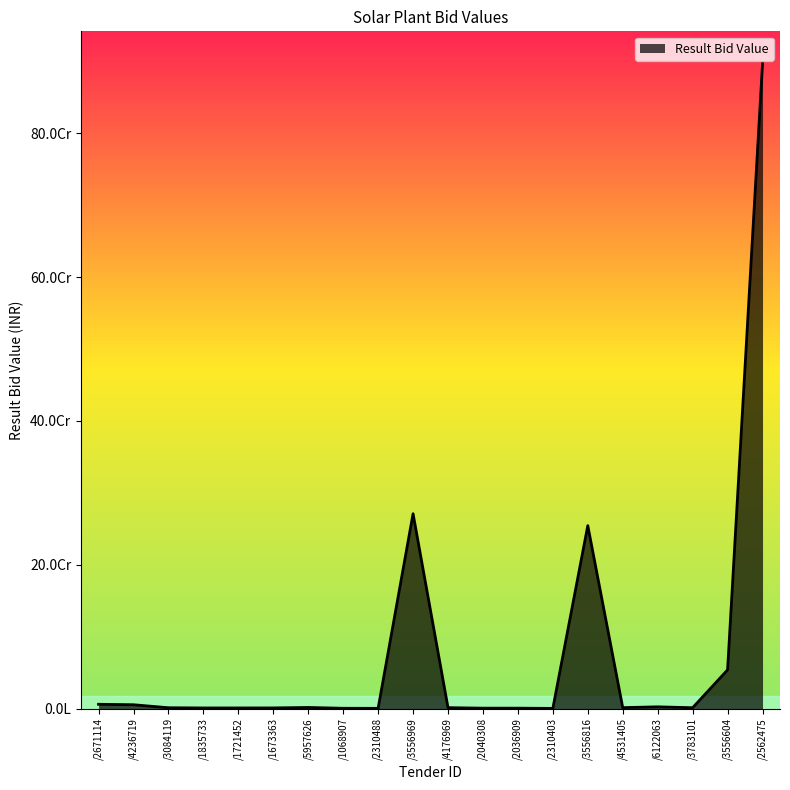

Is this an area chart (filled region under the line)?

Yes